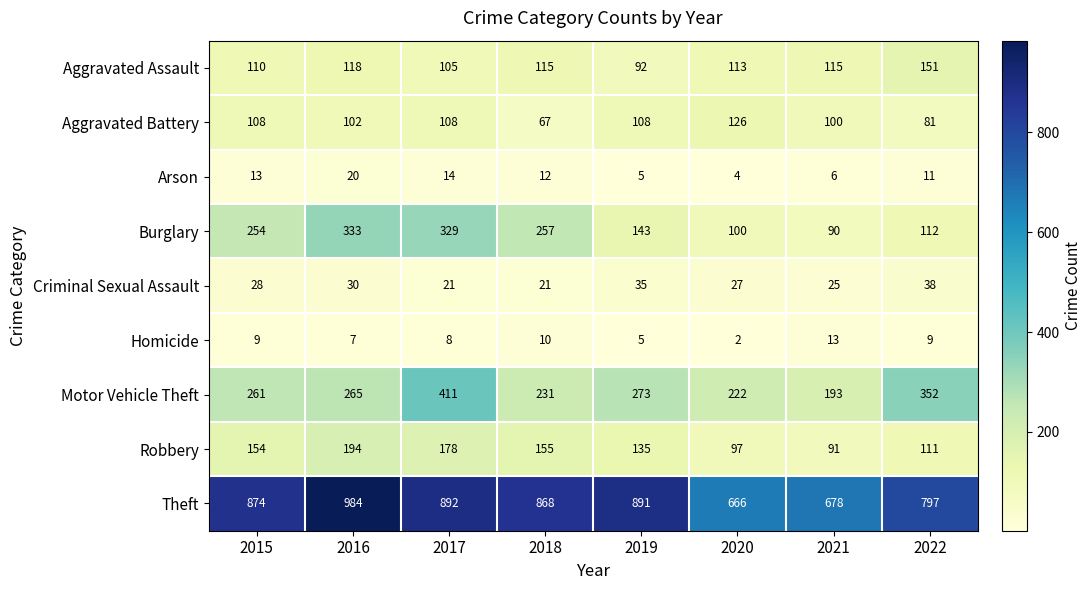

What is the sum of the Homicide values at 2020 and 2021?

15